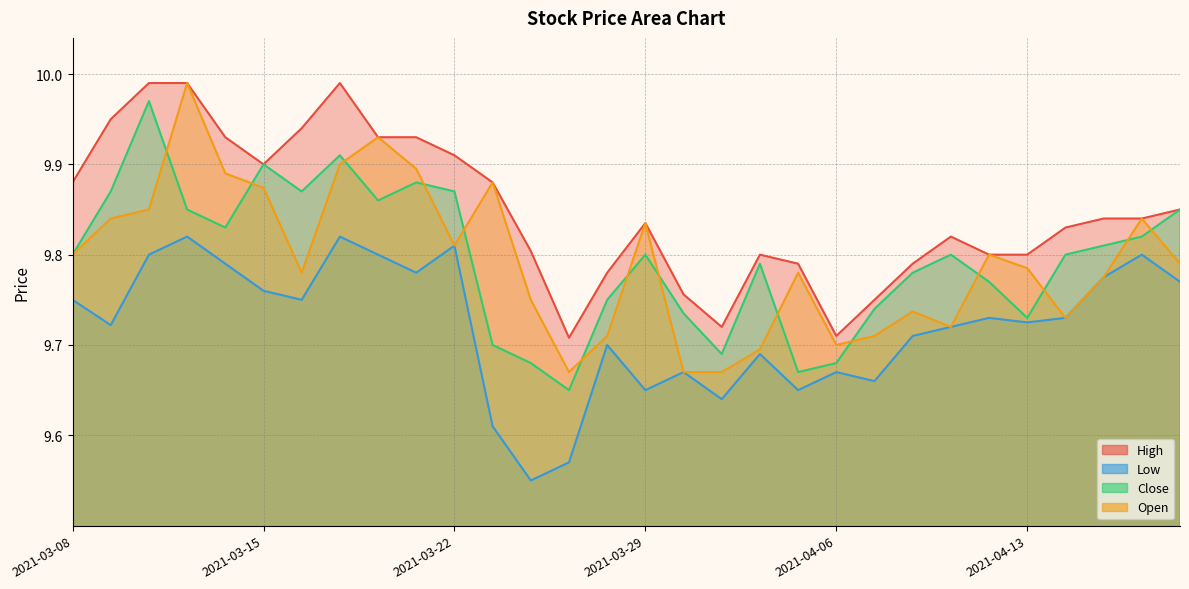

What is the difference between the maximum and minimum values in the High series?

0.3